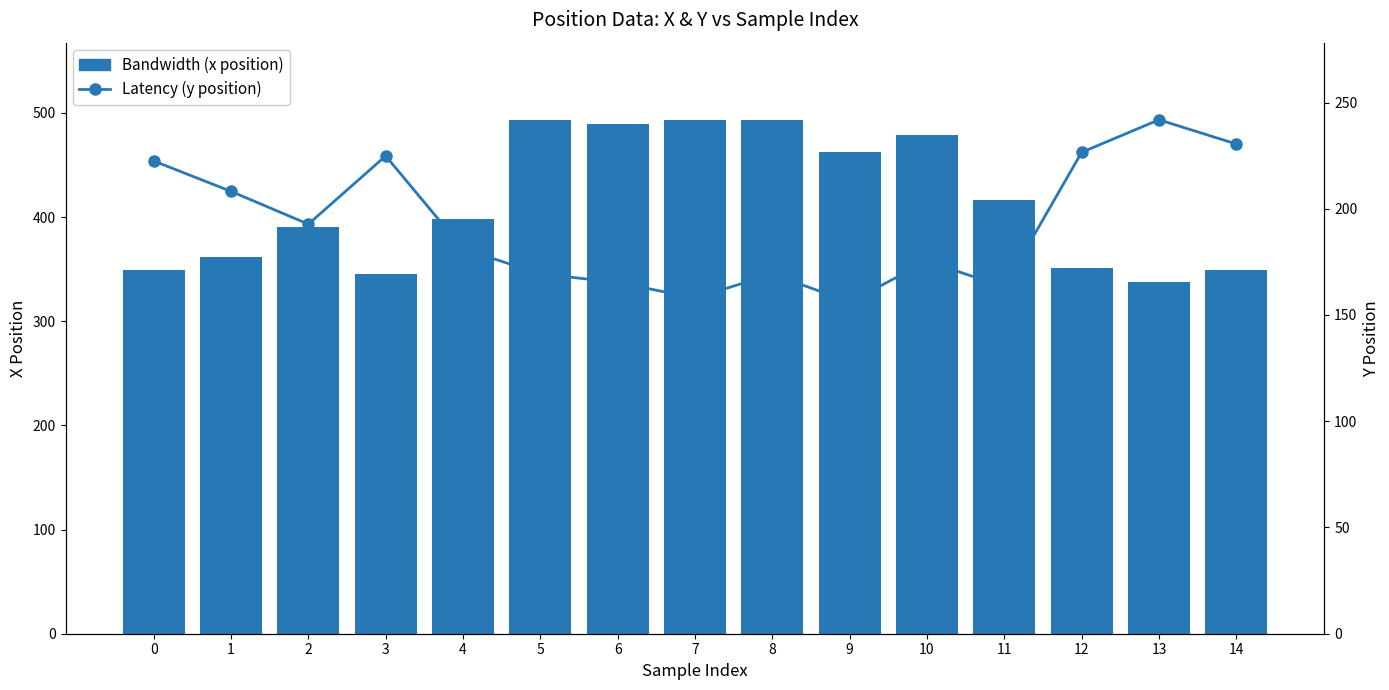

List the series in order of their overall mean, highest first.

Bandwidth (x position), Latency (y position)